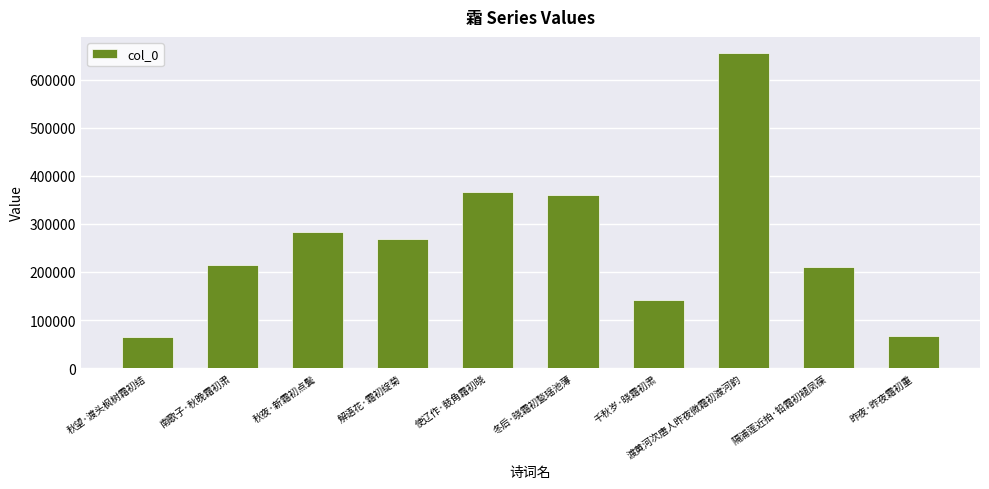

Which has a higher value, 解语花·霜初绽菊 or 冬后·晓霜初甃瑶池薄?

冬后·晓霜初甃瑶池薄